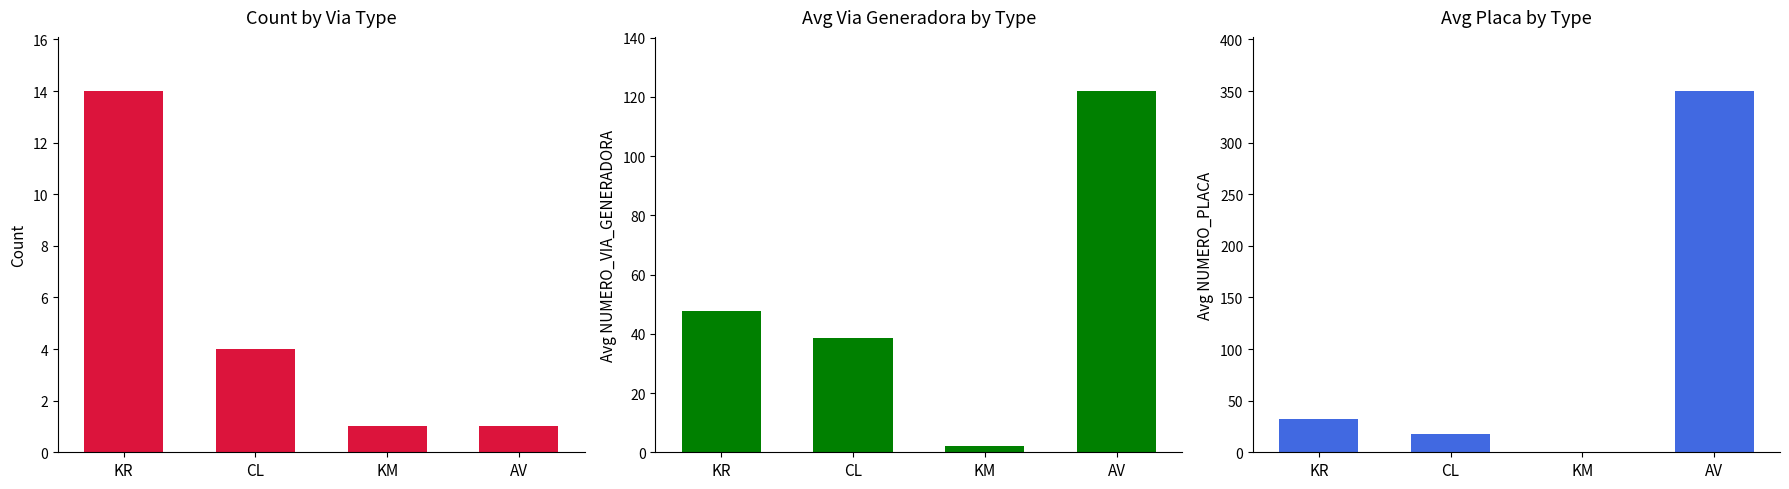

How many bars are there in total?

12